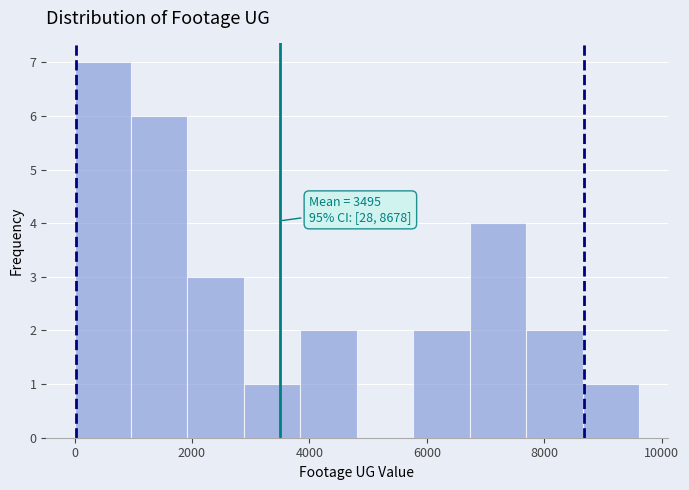

Which range on the x-axis has the tallest bar?

0 to 1000